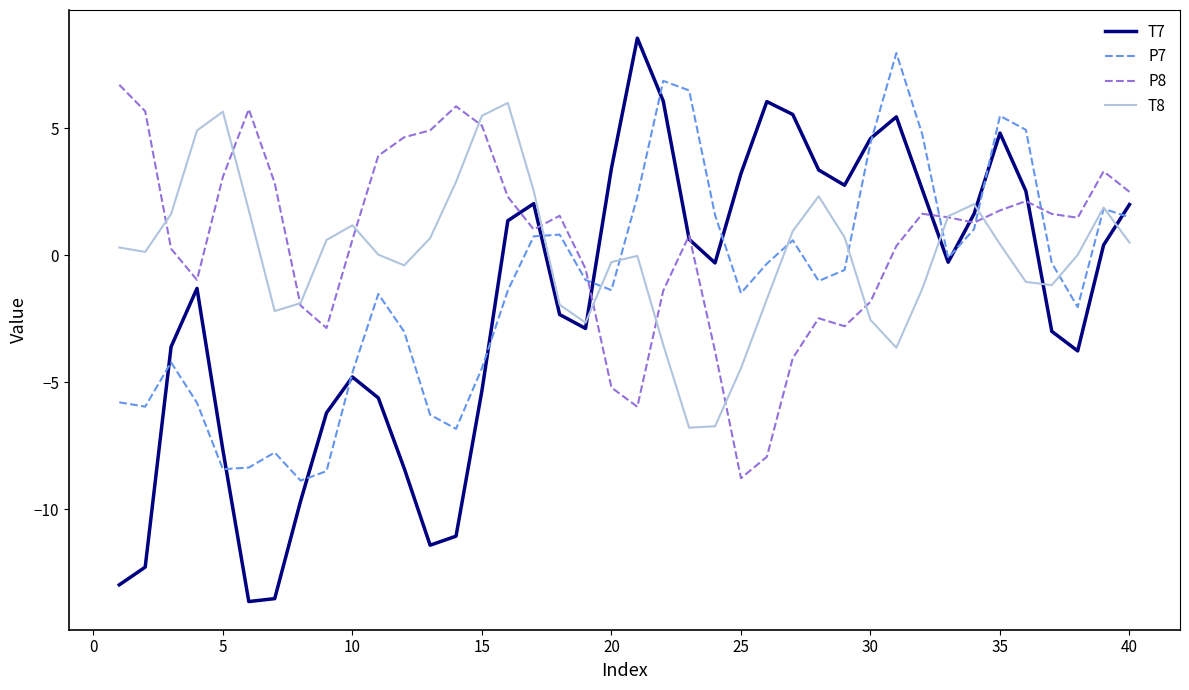

Does the chart have visible grid lines?

No